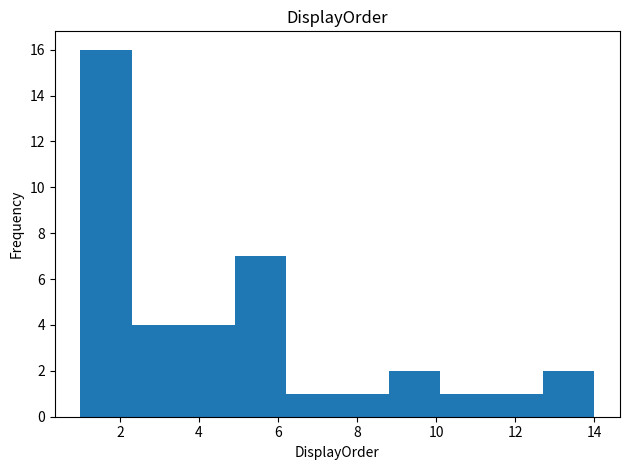

Reading left to right, transcribe this chart: for each bar, give the range it covers on the x-axis and its height. Neither the bar edges nor the heights are printed on the chart, so give them approximately, as read against the axes.

1.0 to 2.3: 16
2.3 to 3.6: 4
3.6 to 4.9: 4
4.9 to 6.2: 7
6.2 to 7.5: 1
7.5 to 8.8: 1
8.8 to 10.1: 2
10.1 to 11.4: 1
11.4 to 12.7: 1
12.7 to 14.0: 2